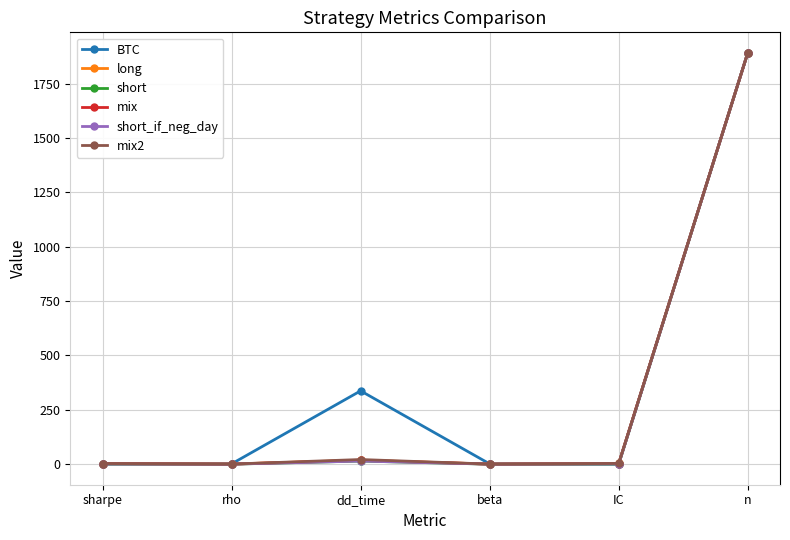

What position from the right is IC?

2